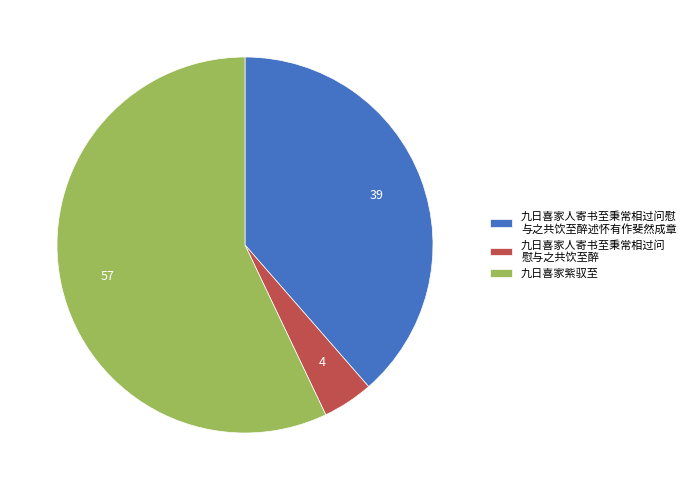

Which slice is the largest?

九日喜家紫驭至